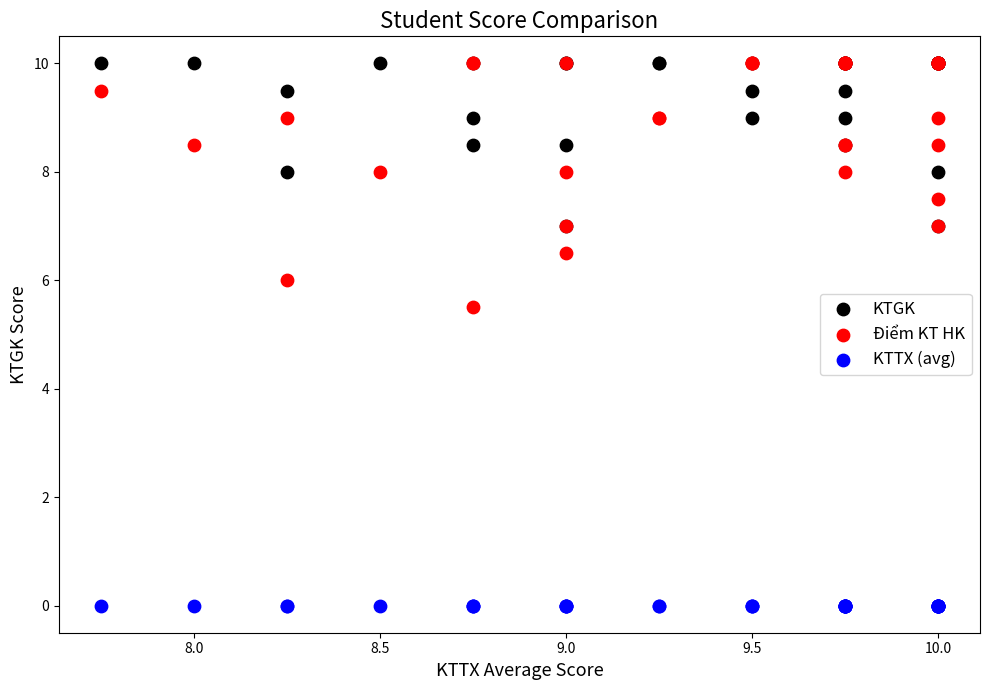

Across all series, what Y value is closest to 5?

5.5